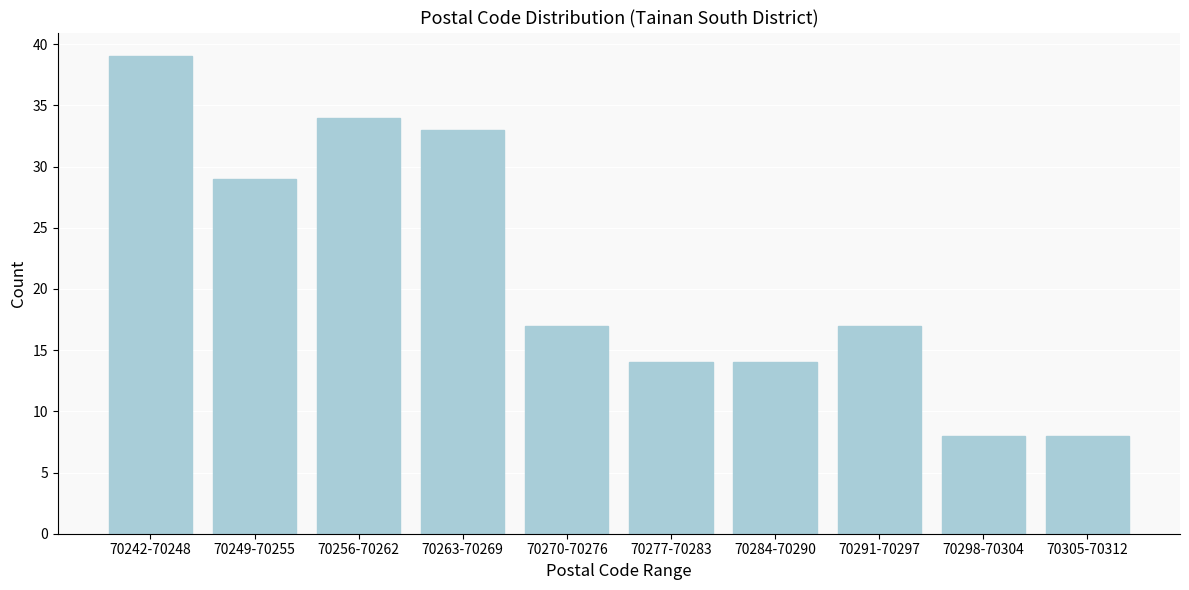

Reading left to right, transcribe all the data shown in this chart.

39	29	34	33	17	14	14	17	8	8